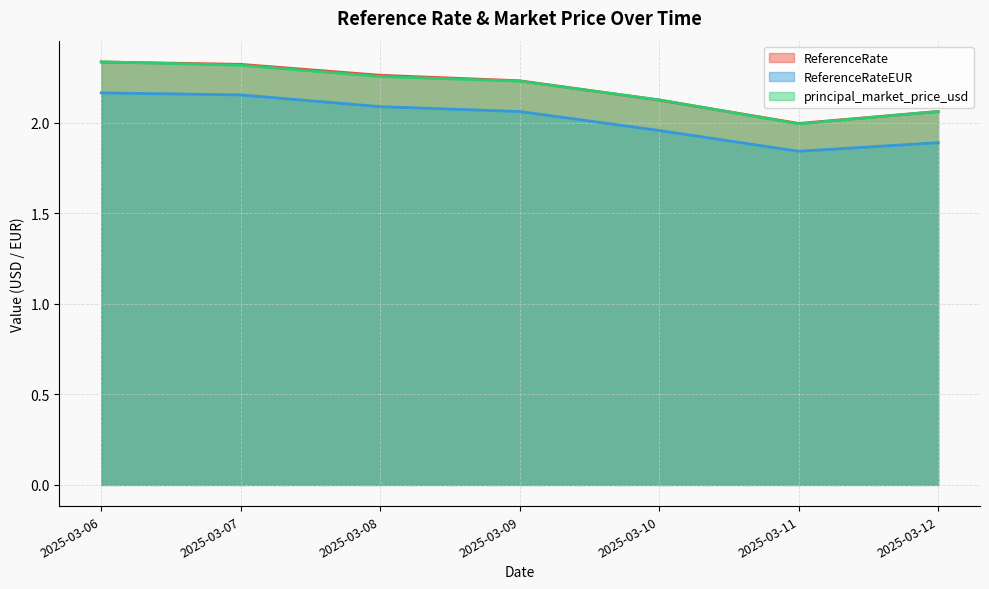

What value does the ReferenceRateEUR series have at 2025-03-08?

2.1